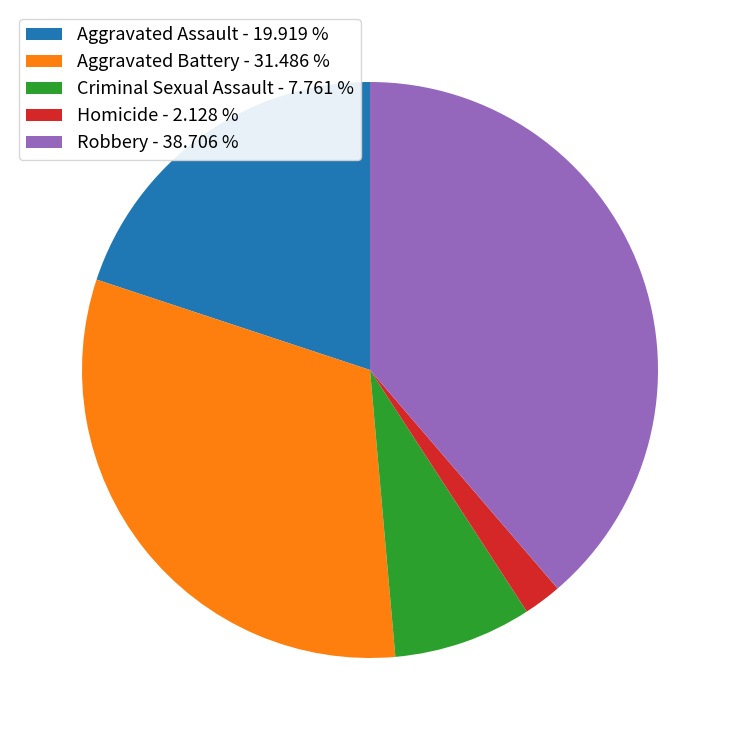

Do Aggravated Battery - 31.486 % and Robbery - 38.706 % together represent more than half of the pie?

Yes